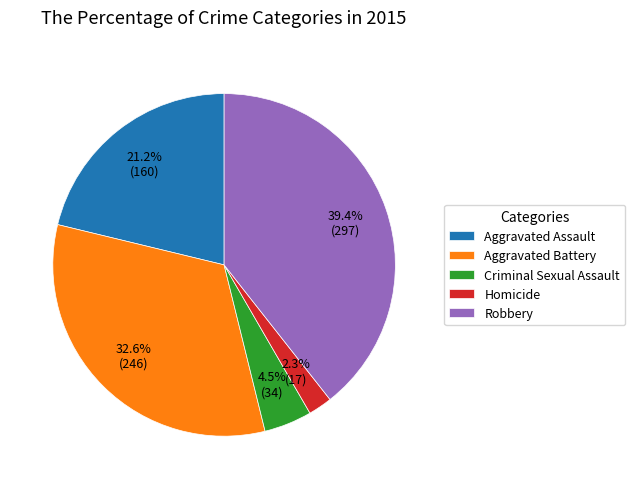

What percentage is NOT represented by Robbery?

60.6%